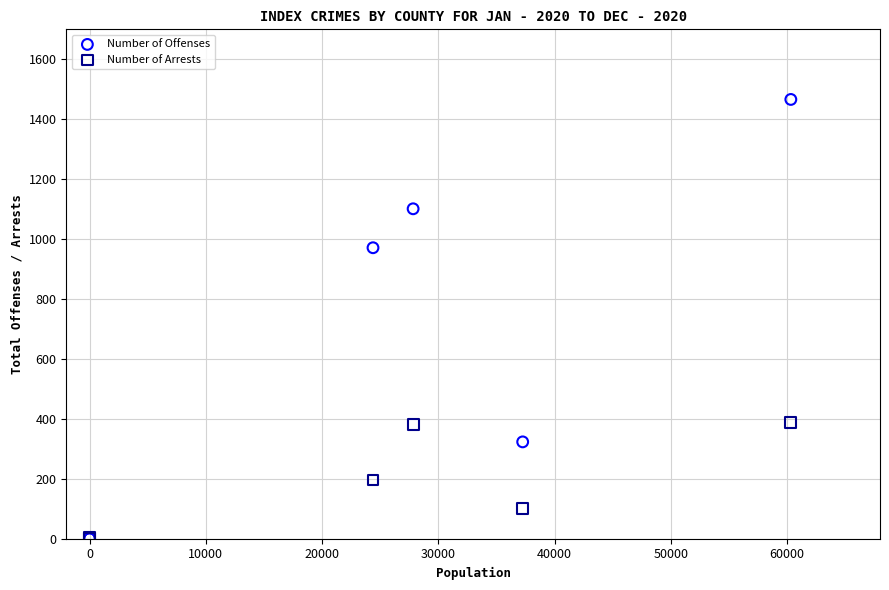

What are all the series names shown in the legend?

Number of Offenses, Number of Arrests